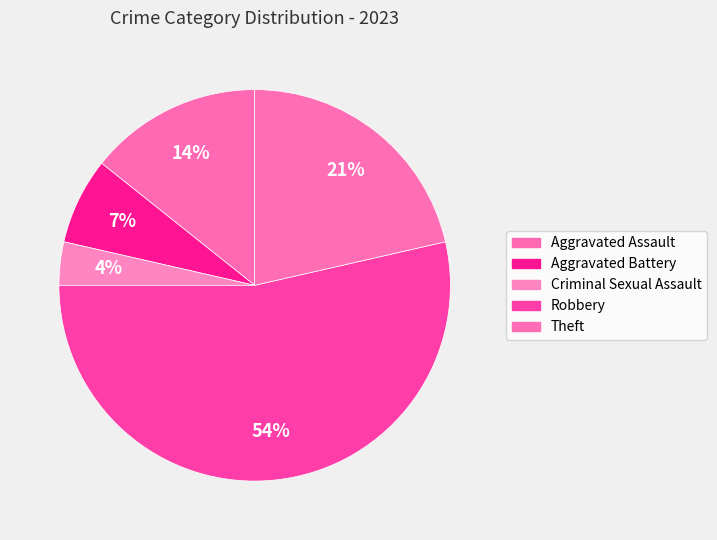

How many segments does this pie chart have?

5